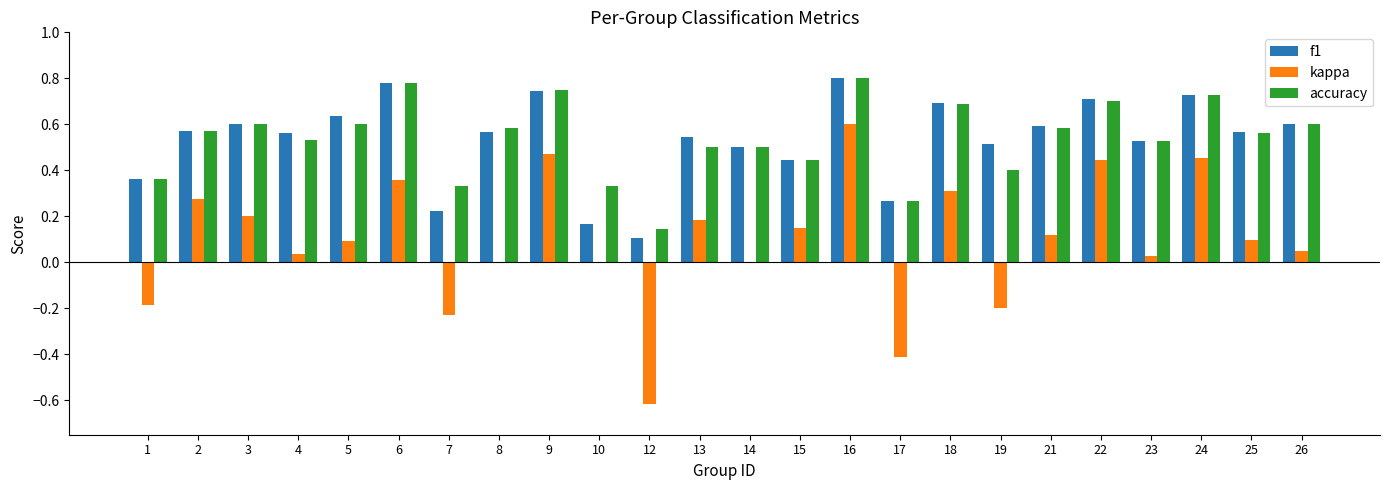

Is the value of accuracy at 19 greater than the value of kappa at 19?

Yes